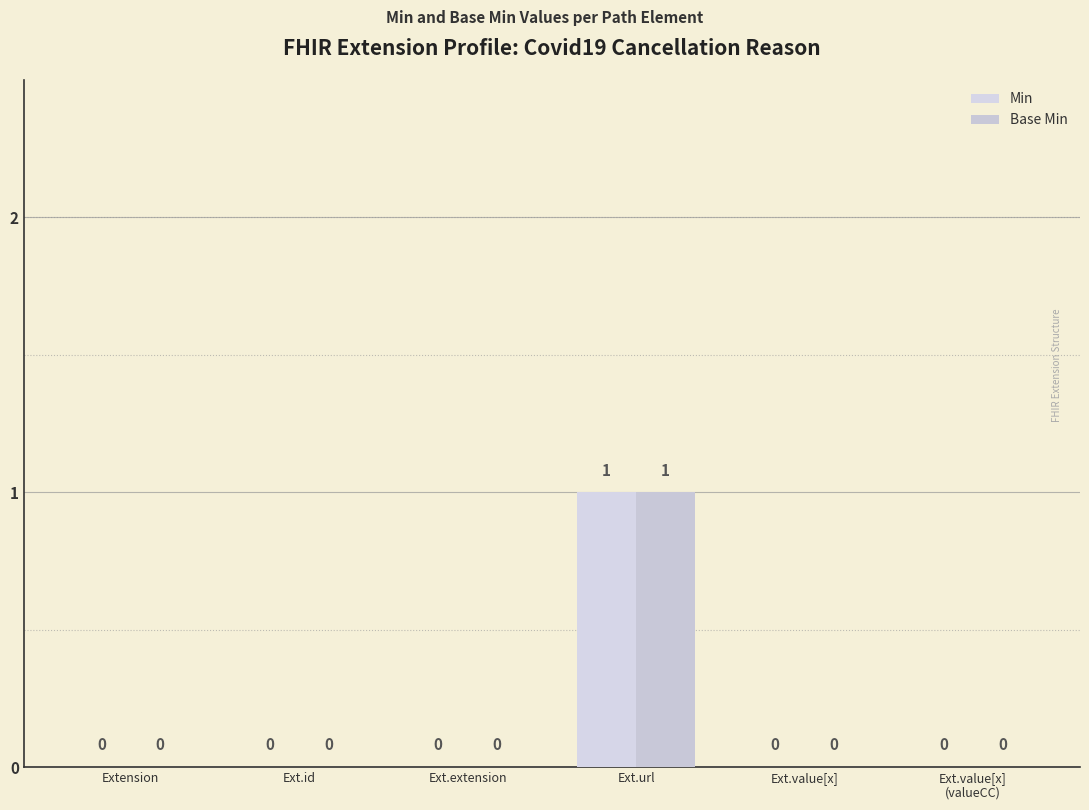

What is the label of the 5th bar from the right?

Ext.id